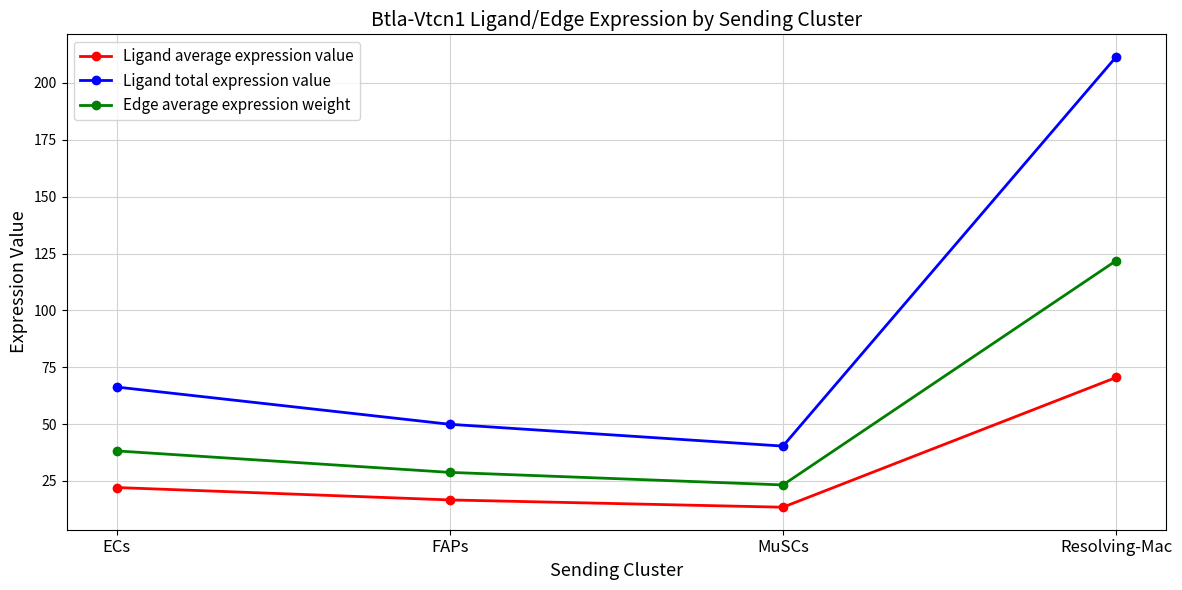

Where does the Edge average expression weight series first go above 38?

ECs